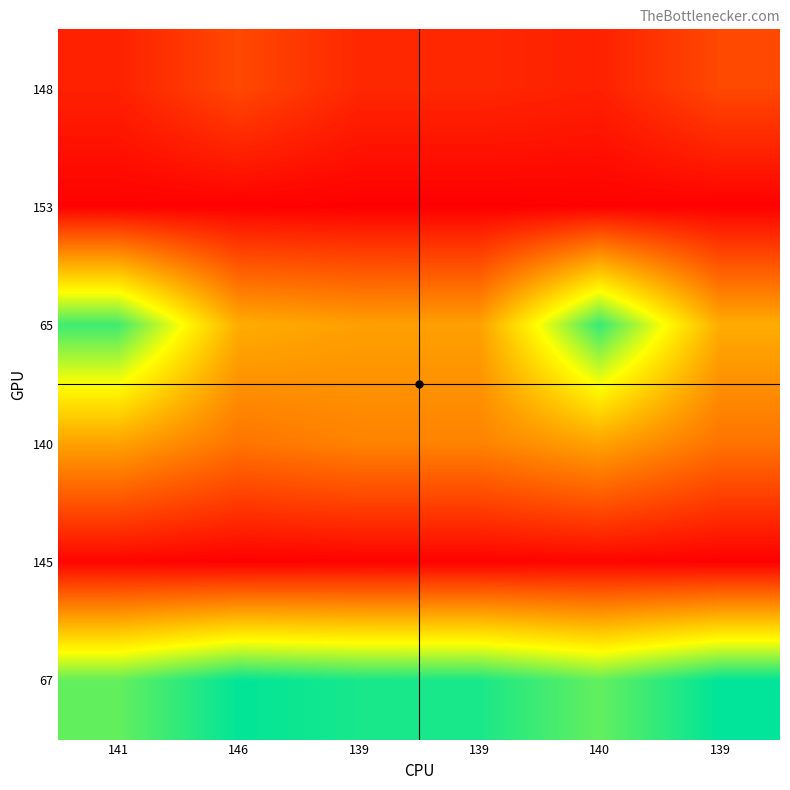

What is the spread (max minus min) of values at 140?

28814